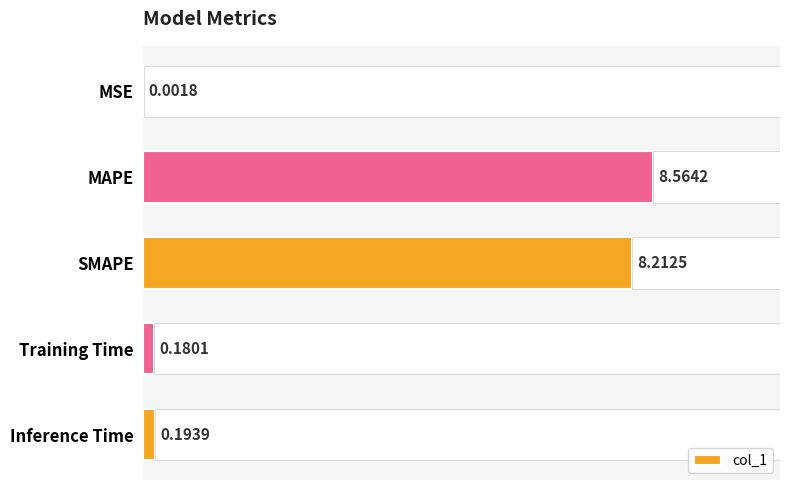

What is the difference between the second highest and second lowest values?

8.0